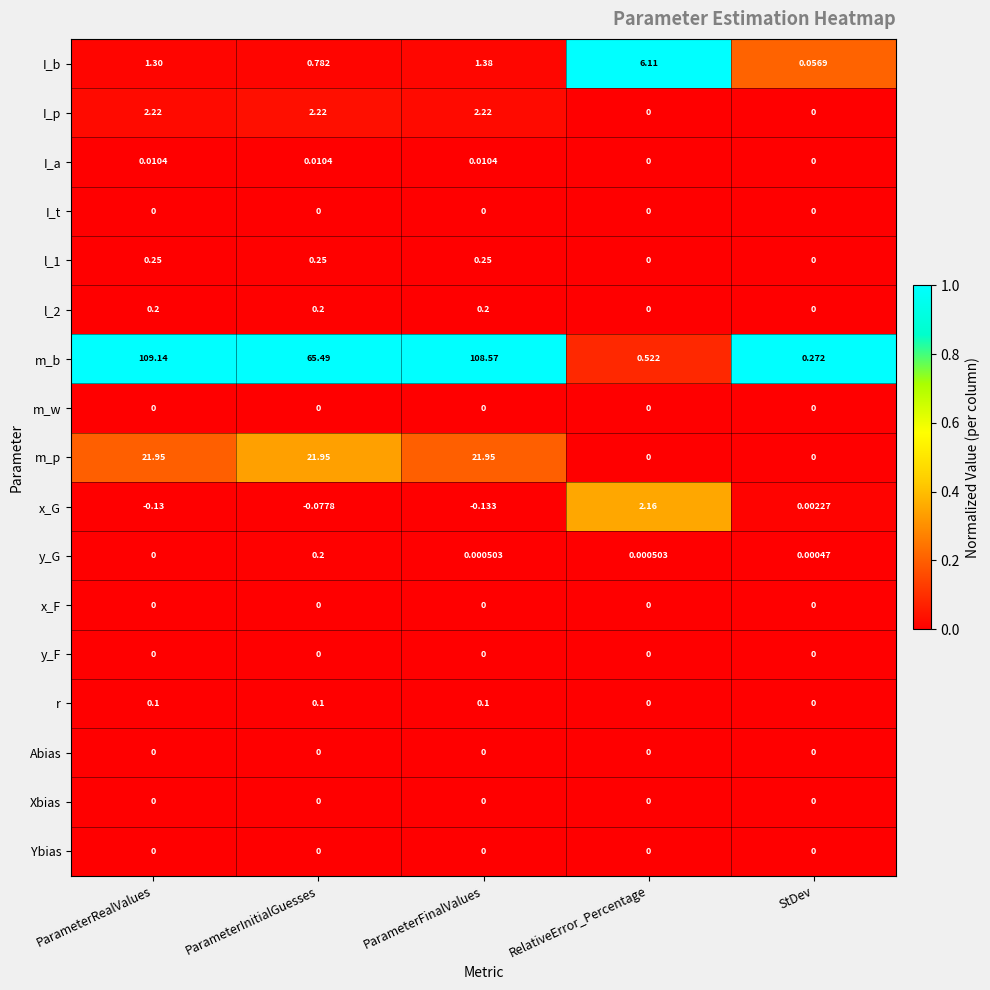

Where does the I_p series first go above 2?

ParameterRealValues